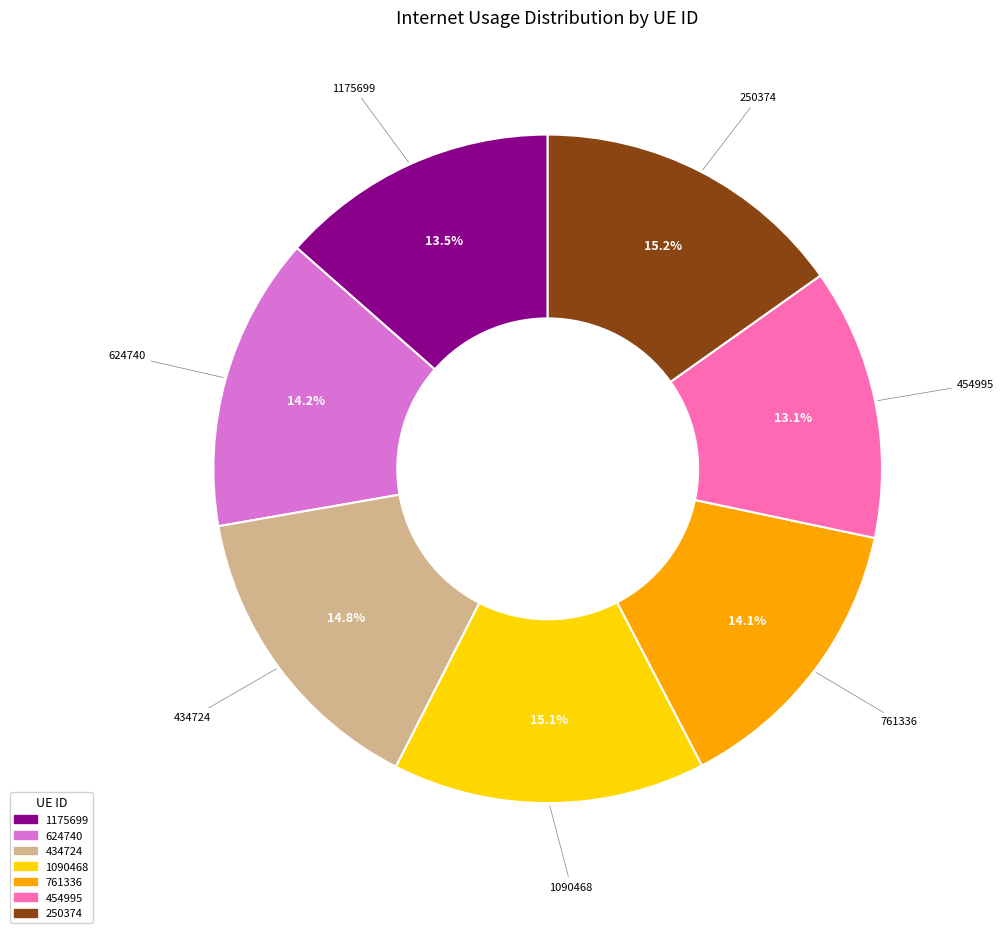

Combined, do 1175699 and 434724 account for over 50%?

No